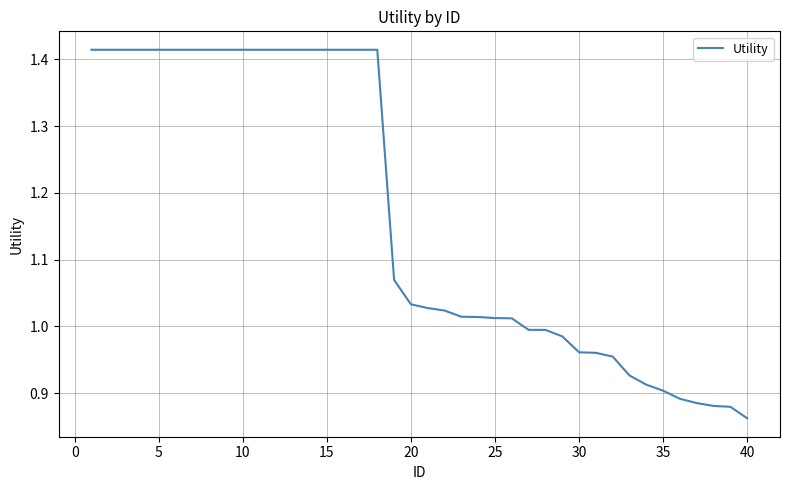

What is the difference between the maximum and minimum values?

0.6